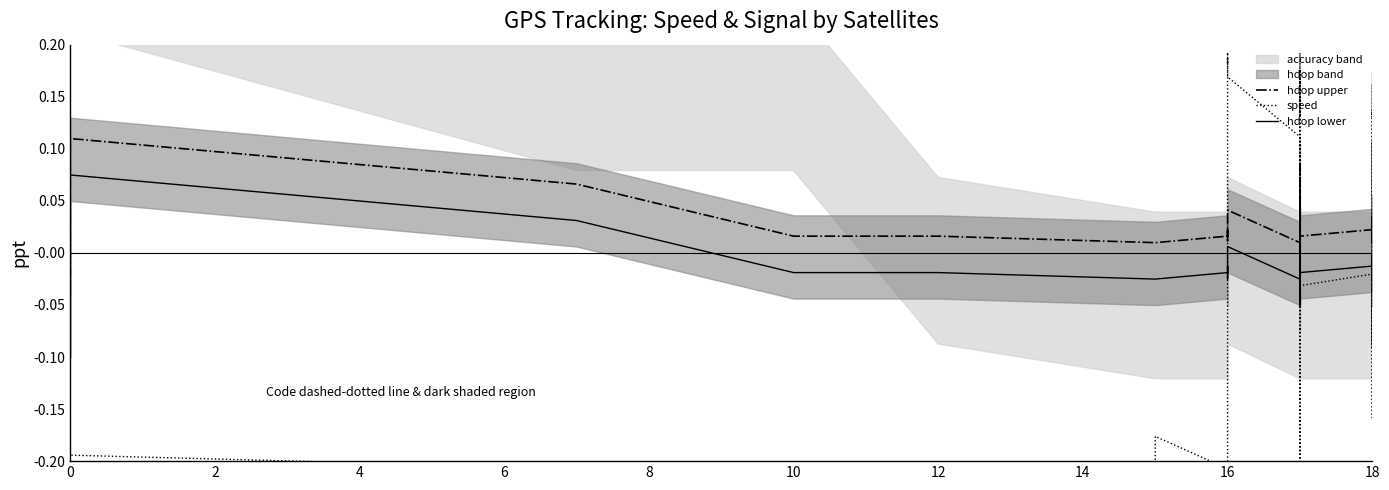

Reading left to right, transcribe all the data shown in this chart.

hdop upper: -0.0	0.1	0.1	0.0	0.0	0.0	0.0	0.0	0.0	0.0	0.0	0.0	0.0	0.0	0.0	0.0	0.0	0.0	0.0	0.0	0.0	-0.0	0.0	0.0	0.1	0.0	0.0	0.0	0.0	0.0	0.0	0.0	0.0	0.0	0.0	0.0	0.0	0.0	0.0	0.0
speed: -0.2	-0.2	-0.2	-0.2	-0.2	-0.2	-0.2	-0.2	-0.2	0.2	0.2	0.2	0.2	0.1	-0.0	-0.2	0.1	0.1	0.2	0.2	0.2	0.1	0.2	0.2	0.1	-0.0	-0.0	-0.0	-0.0	-0.2	-0.1	-0.1	0.1	0.1	0.2	-0.1	-0.0	0.1	-0.1	-0.0
hdop lower: -0.1	0.1	0.0	-0.0	-0.0	-0.0	-0.0	-0.0	-0.0	-0.0	-0.0	-0.0	0.0	-0.0	-0.0	-0.0	-0.0	-0.0	-0.0	-0.0	-0.0	-0.1	-0.0	-0.0	0.0	-0.0	-0.0	-0.0	-0.0	-0.0	-0.0	-0.0	-0.0	-0.0	-0.0	-0.0	-0.0	-0.0	-0.0	-0.0